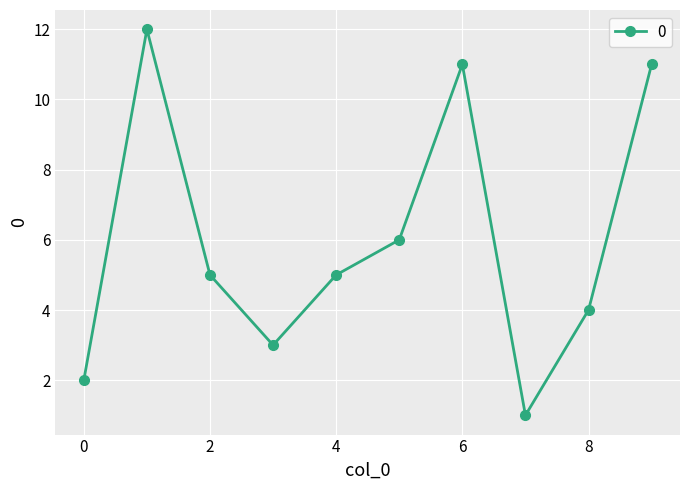

What is the maximum value shown in the chart?

12